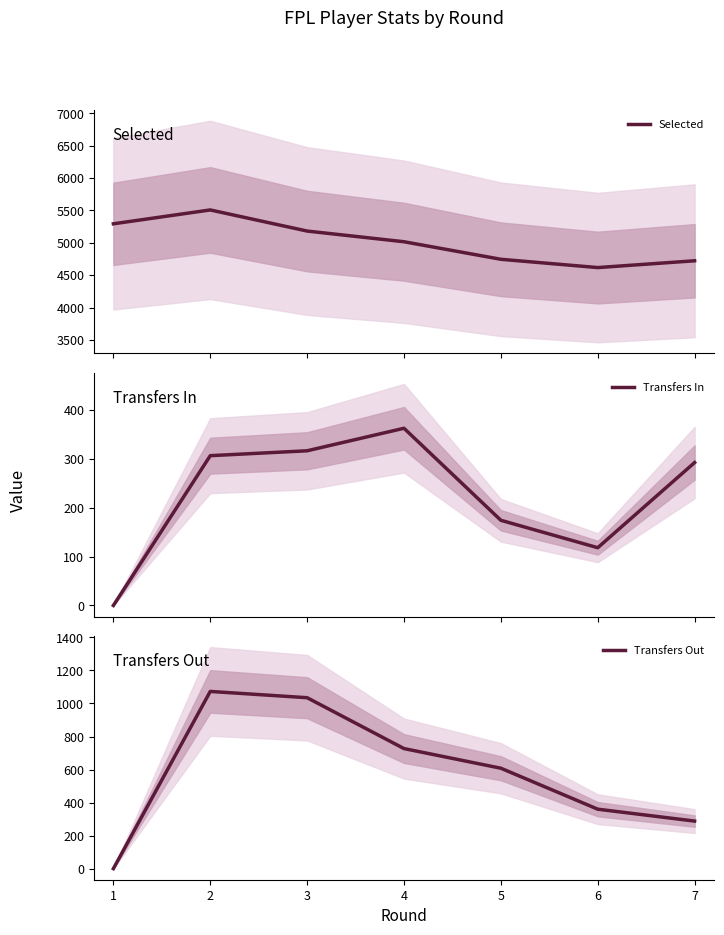

How many interior local peaks does the Transfers In series have?

1